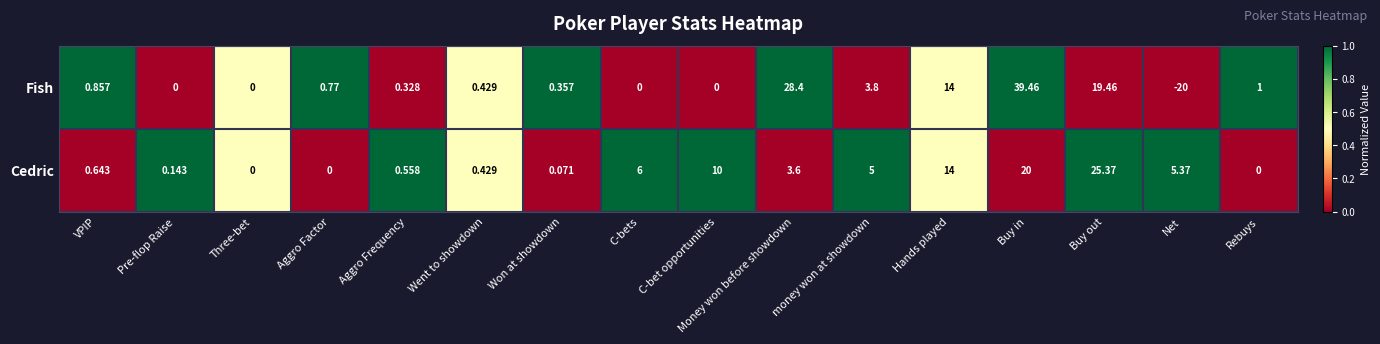

List the series in order of their peak value, lowest first.

Cedric, Fish